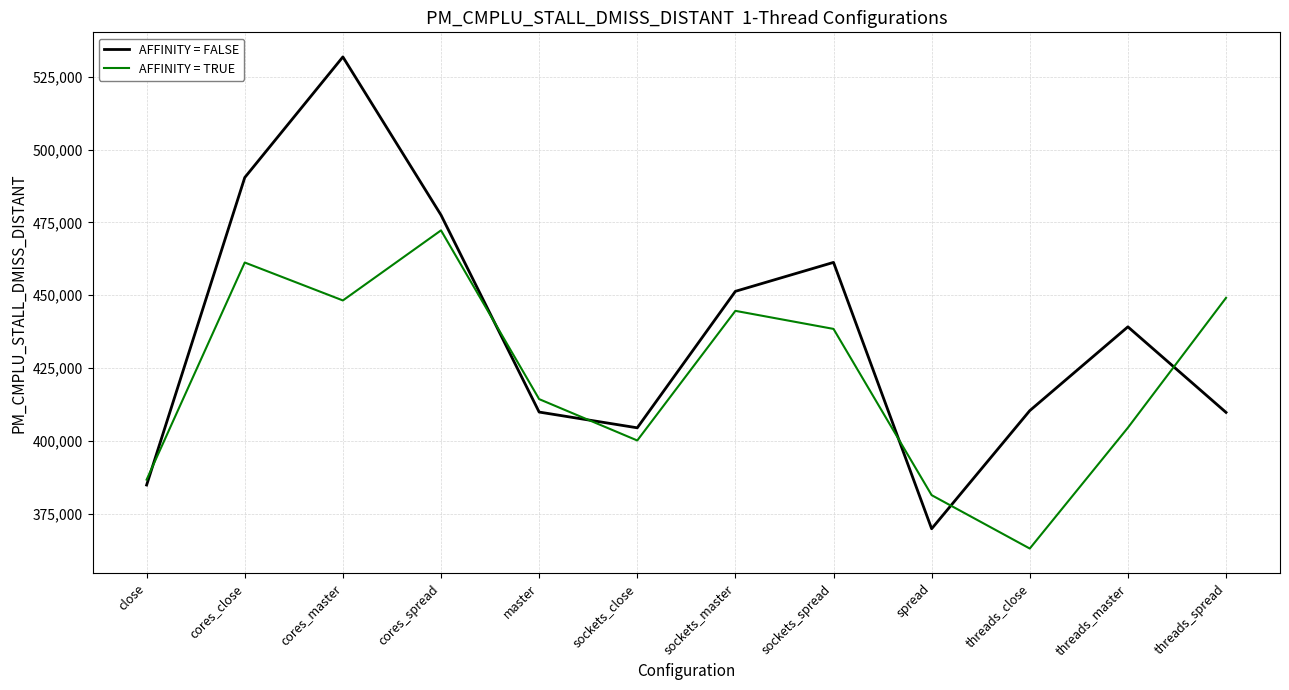

Which series has the largest total across all categories?

AFFINITY = FALSE